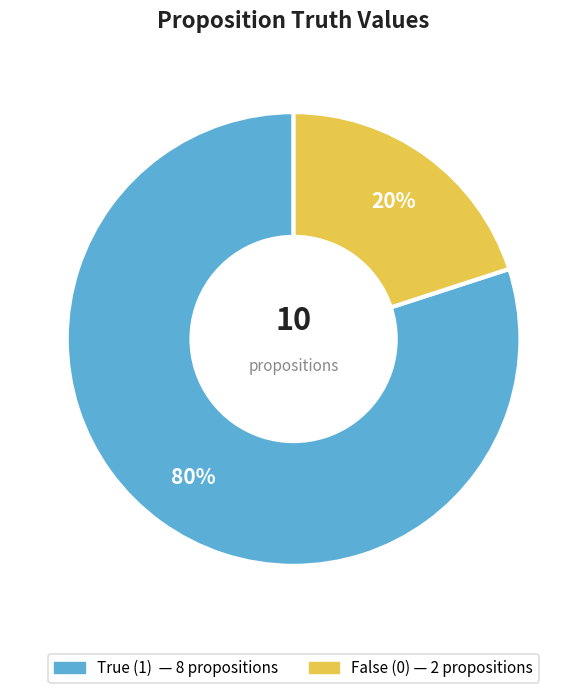

How many slices are in this pie chart?

2